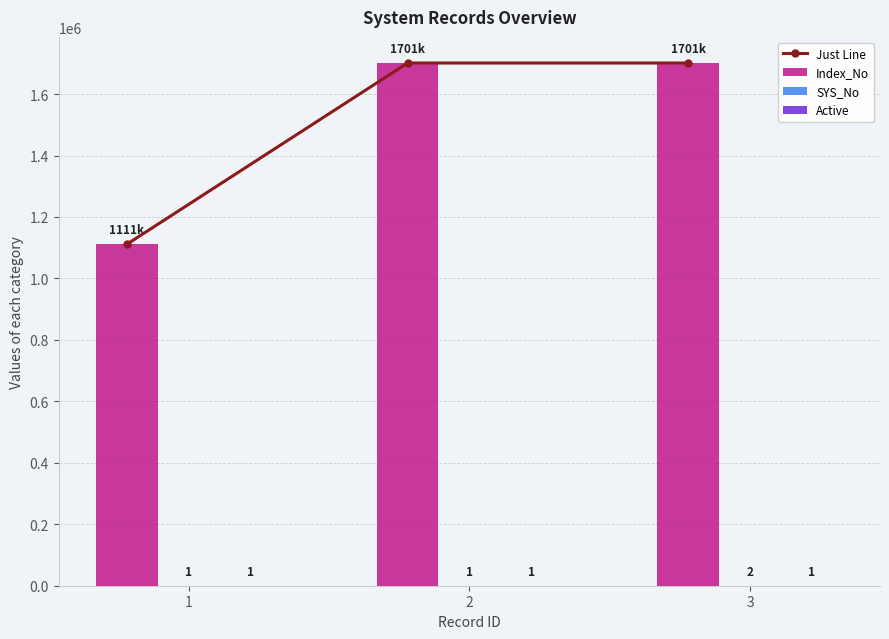

True or false: Just Line has a value of 1111222 at 1.

True